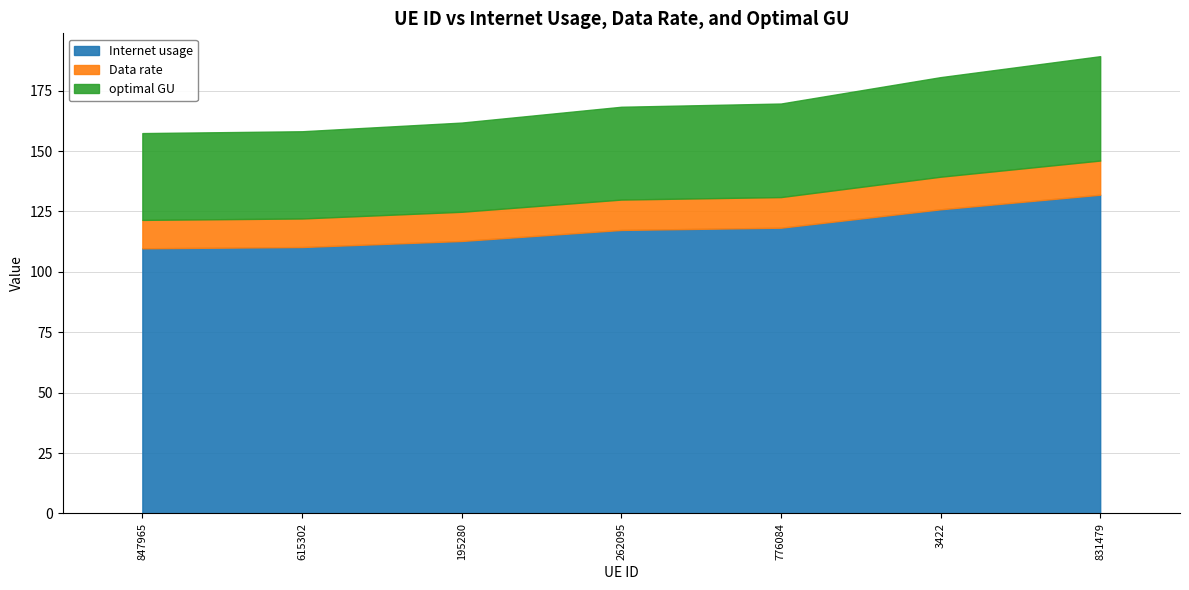

How many categories are shown in the chart?

7